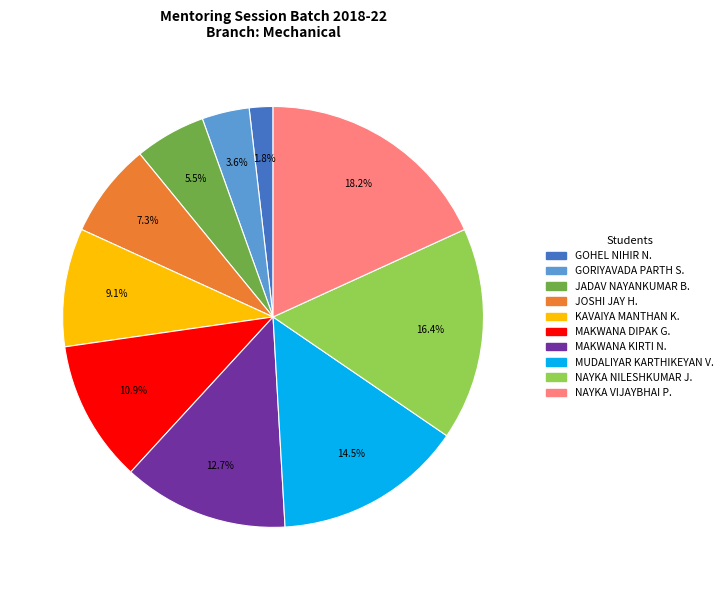

What percentage is NOT represented by MUDALIYAR KARTHIKEYAN V.?

85.5%